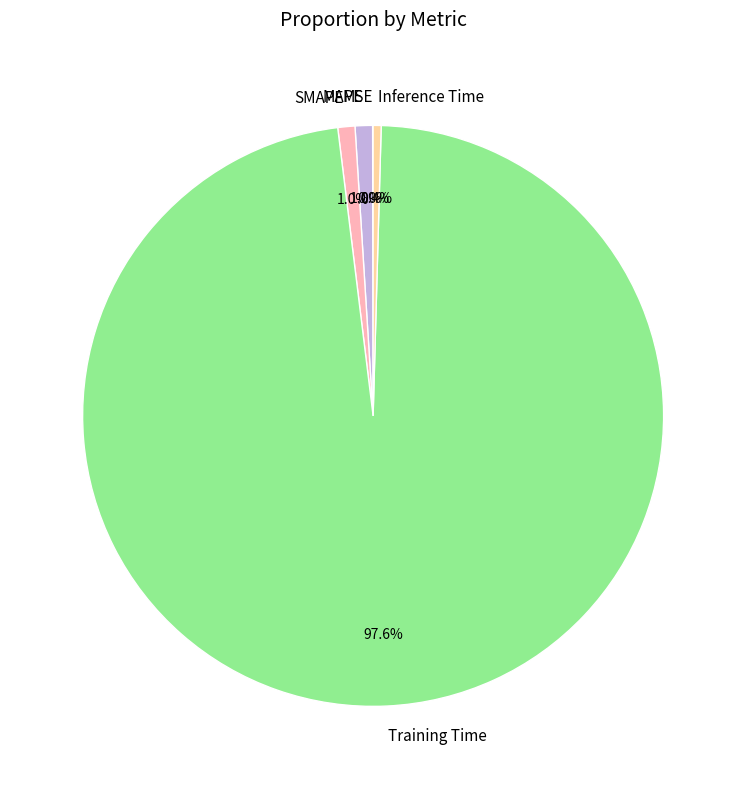

Do Inference Time and MAPE together represent more than half of the pie?

No